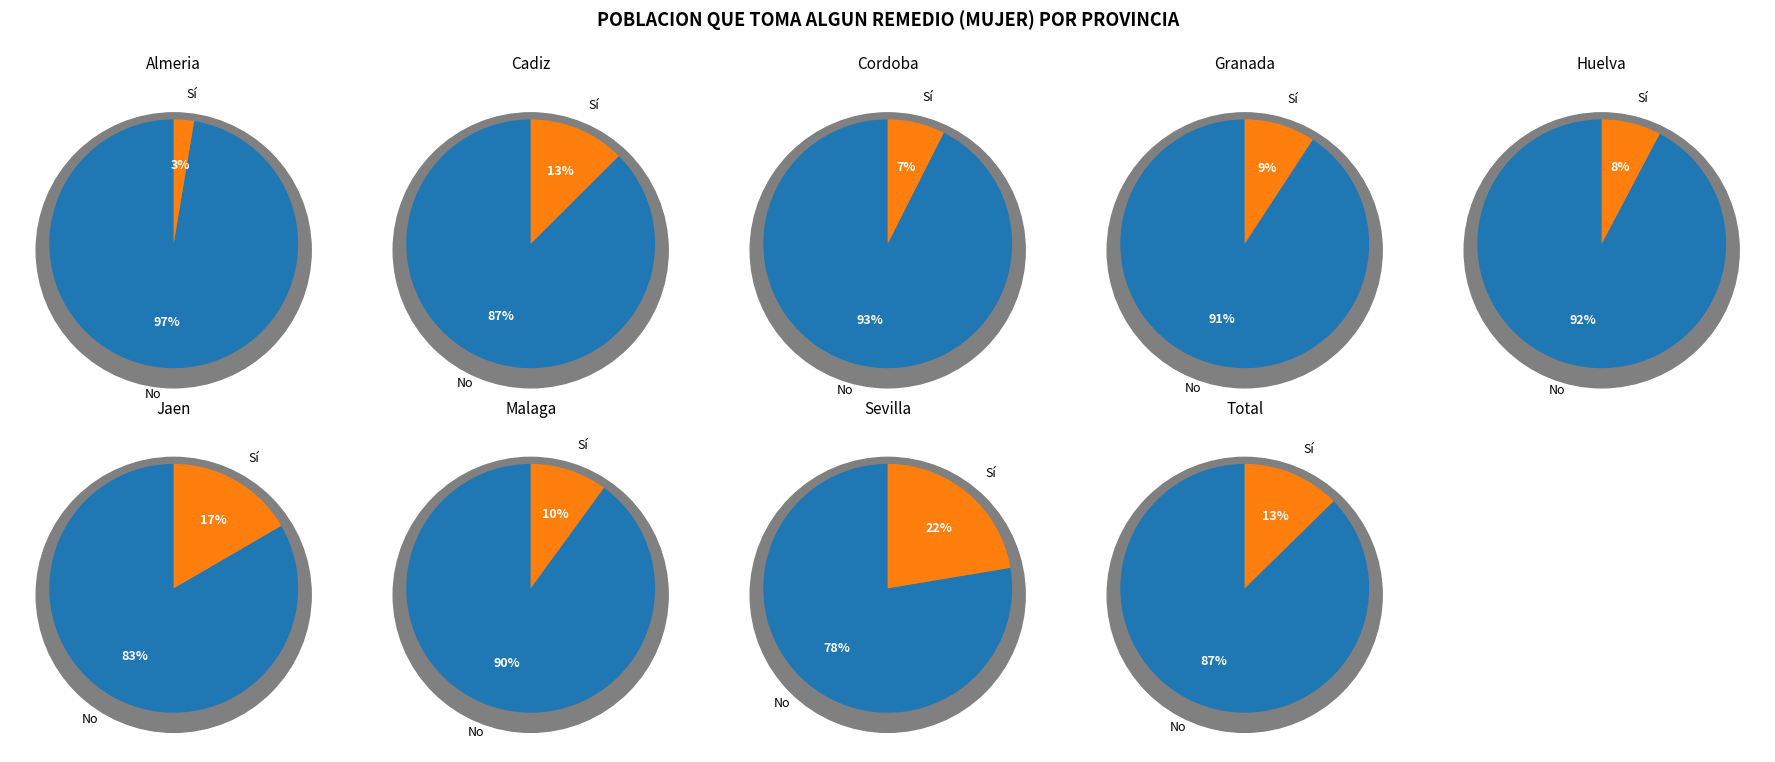

Rank the series by their maximum value, from highest to lowest.

No, Si